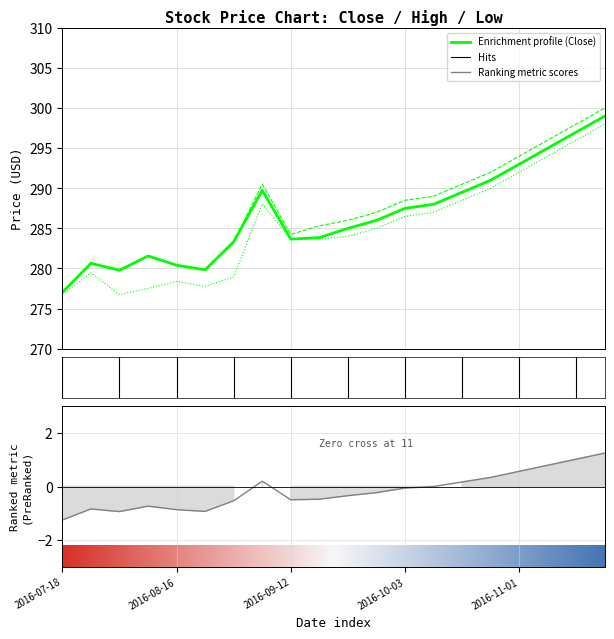

Which category has the highest value in the Open series?

2016-11-21